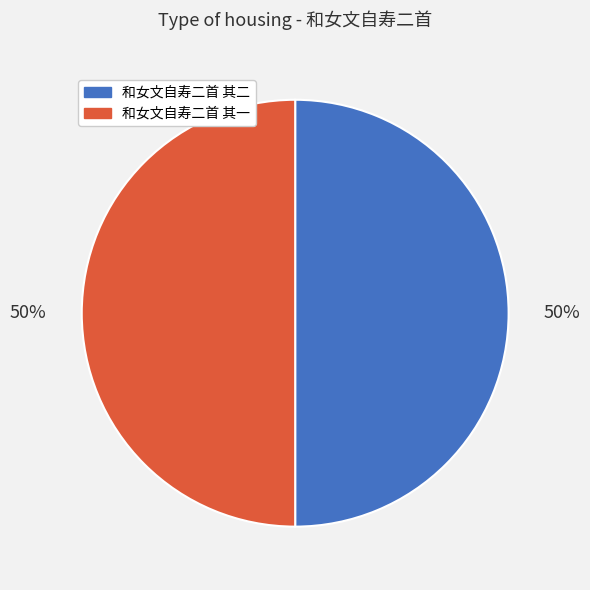

Combined, do 和女文自寿二首 其一 and 和女文自寿二首 其二 account for over 50%?

Yes